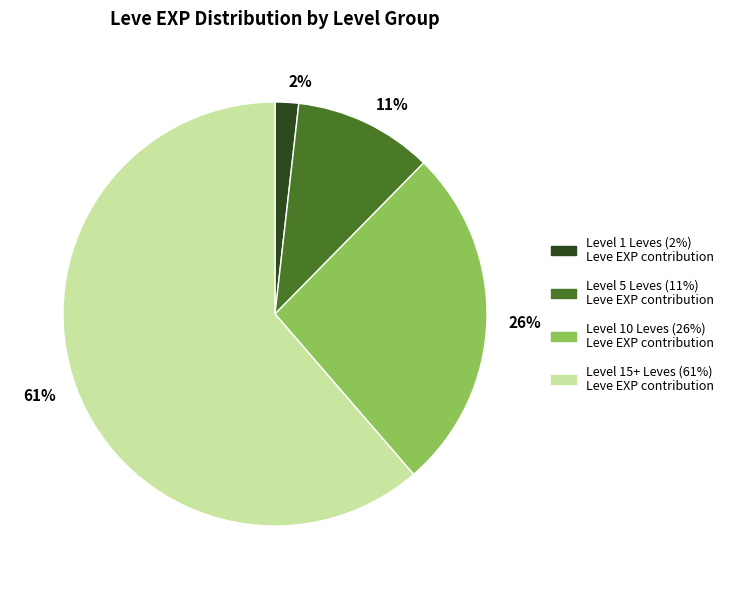

Is there a majority slice in this chart?

Yes